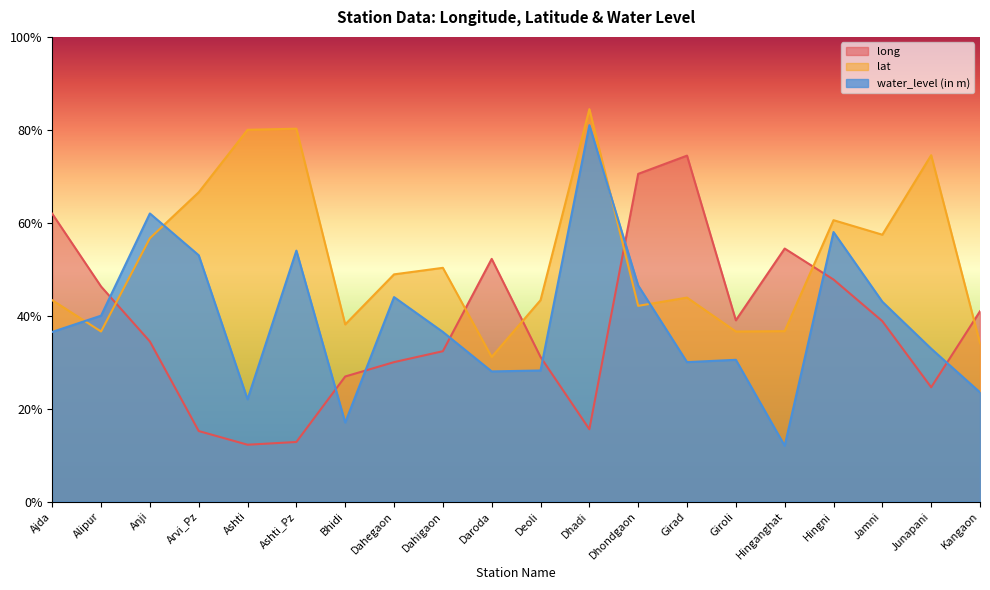

What are all the series names shown in the legend?

long, lat, water_level (in m)